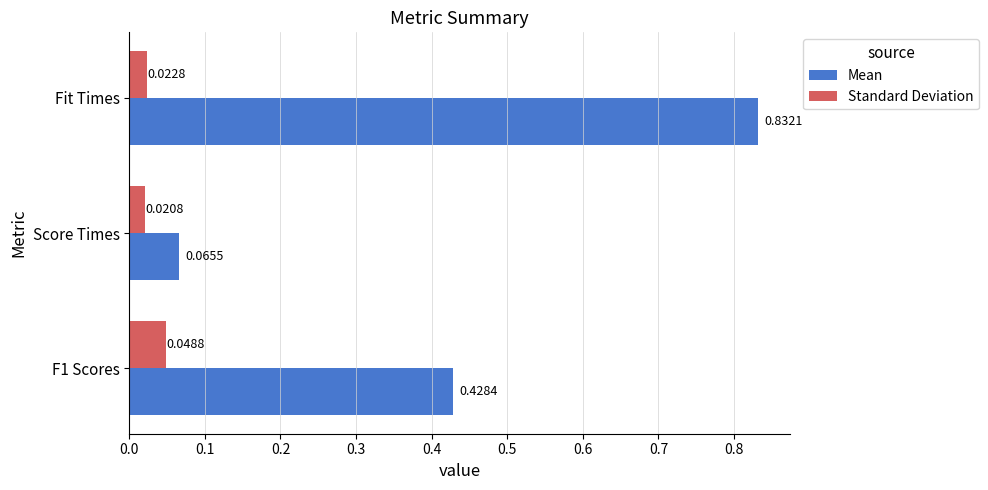

What is the sum of the Mean values at Fit Times and Score Times?

0.9